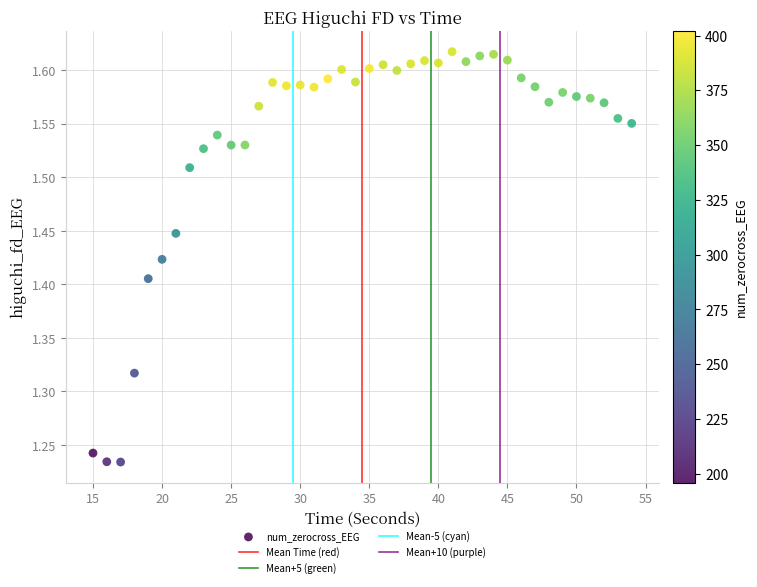

What is the range of X values (max minus min)?

39.0